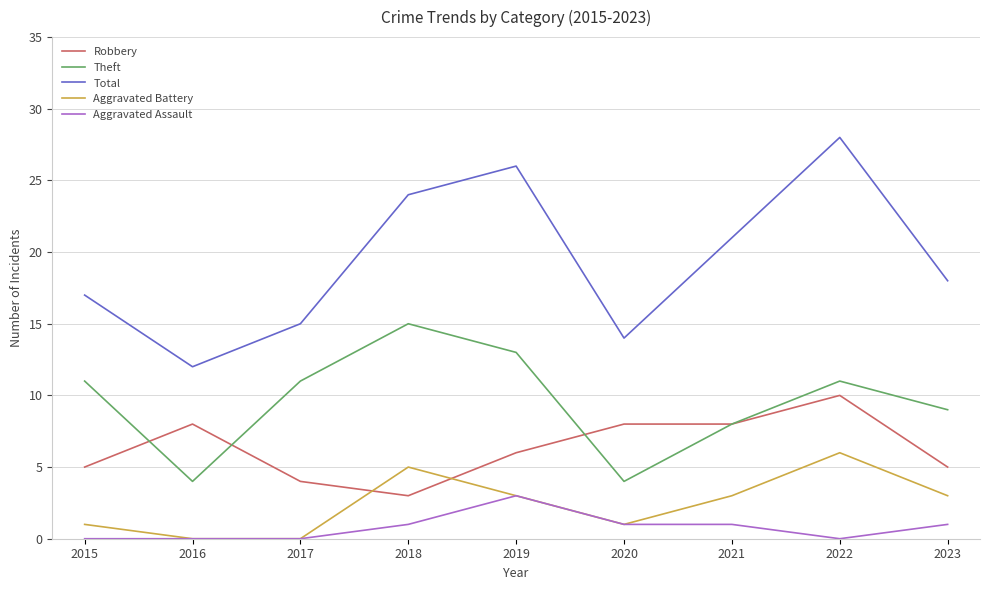

Rank the series by their maximum value, from lowest to highest.

Aggravated Assault, Aggravated Battery, Robbery, Theft, Total